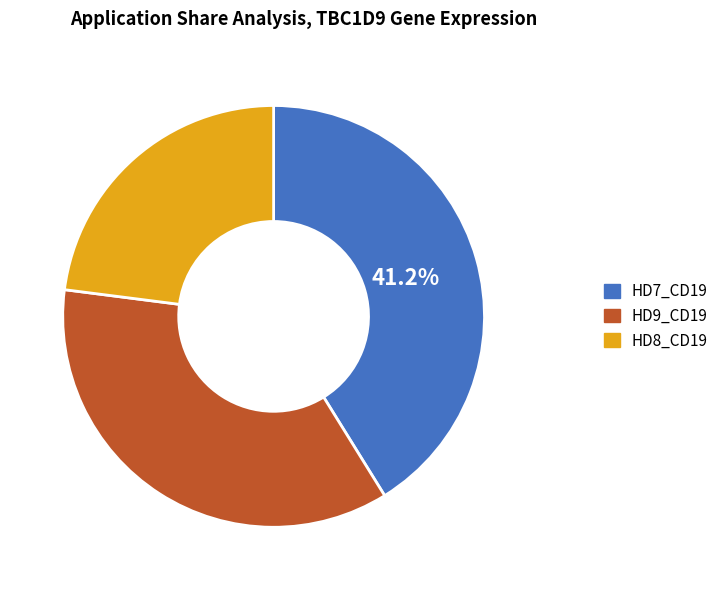

Combined, do HD9_CD19 and HD7_CD19 account for over 50%?

Yes